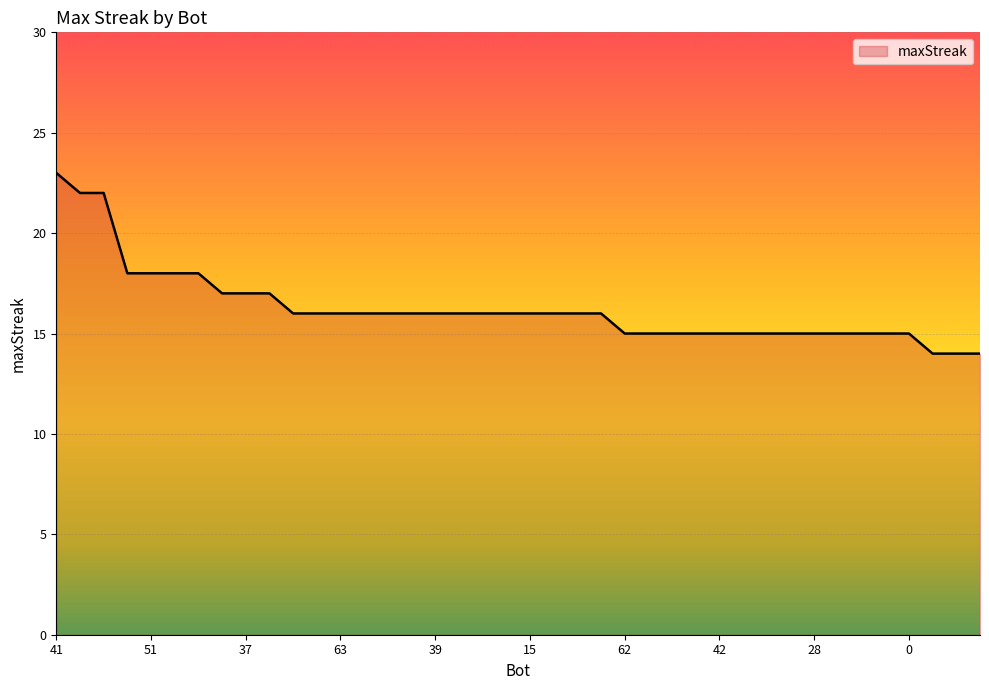

What is the maximum value shown in the chart?

23